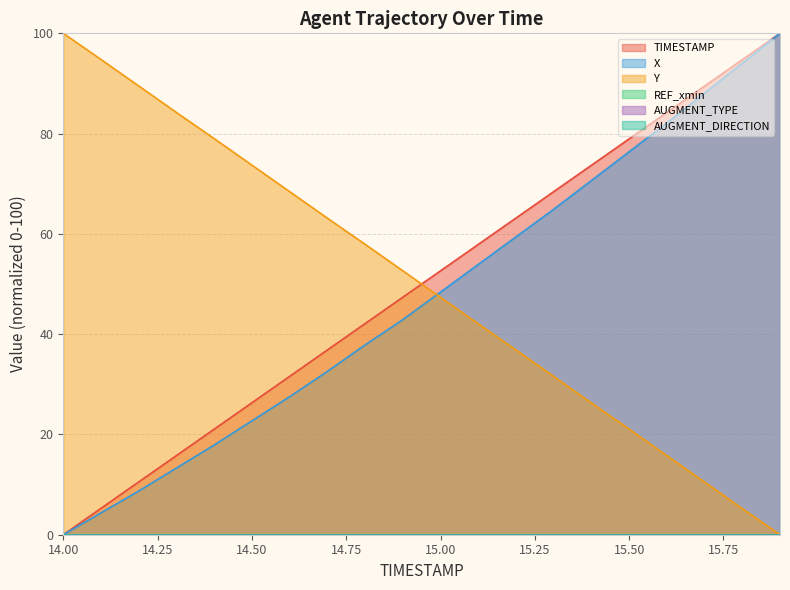

At which category is the sum across all series the highest?

15.9